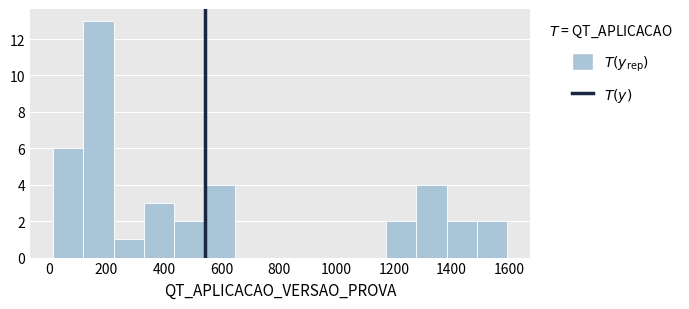

Reading left to right, transcribe this chart: for each bar, give the range it covers on the x-axis and its height. Neither the bar edges nor the heights are printed on the chart, so give them approximately, as read against the axes.

20 to 120: 6
120 to 220: 13
220 to 340: 1
340 to 440: 3
440 to 540: 2
540 to 640: 4
640 to 760: 0
760 to 860: 0
860 to 960: 0
960 to 1060: 0
1060 to 1180: 0
1180 to 1280: 2
1280 to 1380: 4
1380 to 1480: 2
1480 to 1600: 2